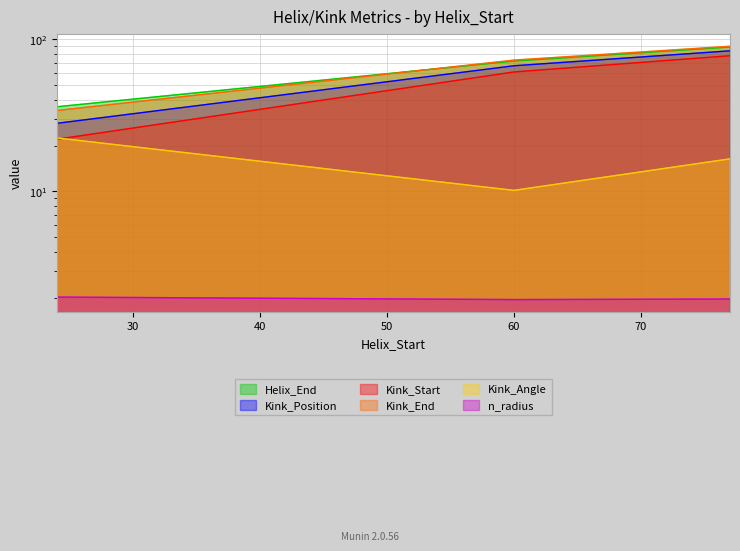

List the labels in order of n_radius value, smallest first.

60, 77, 24